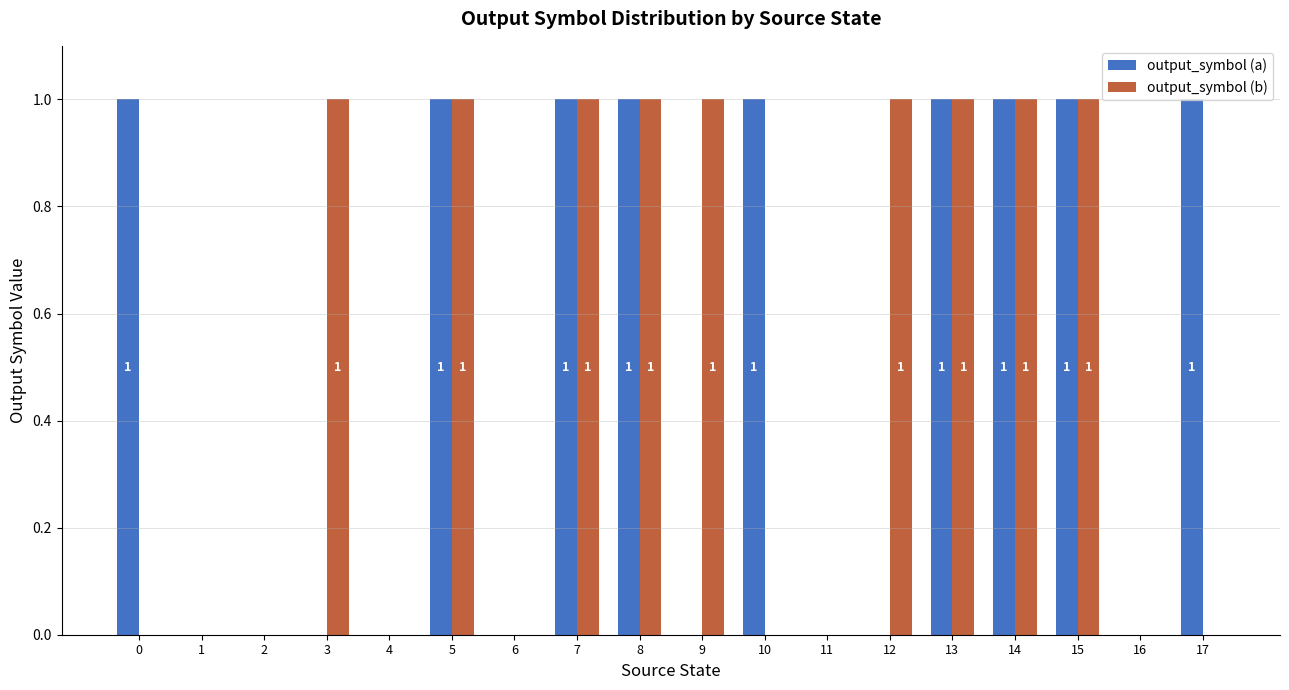

How many output_symbol (a) values are between 0 and 1?

18